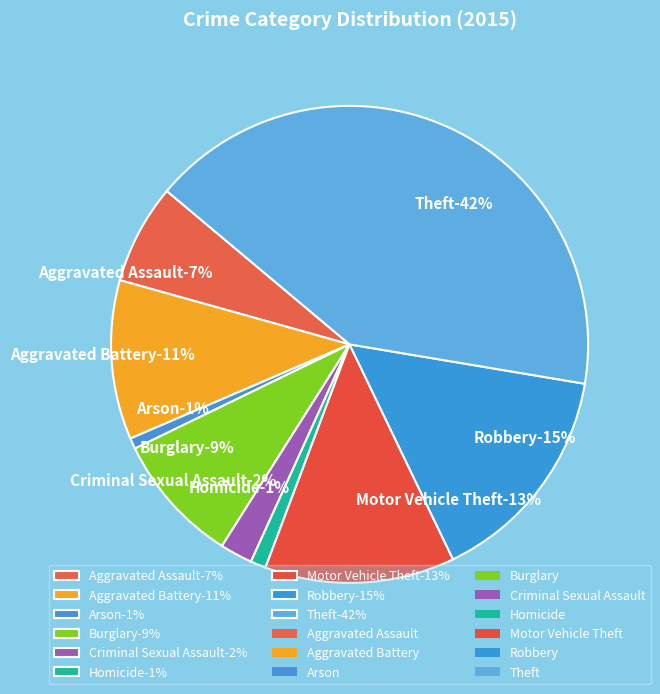

Which slice is the smallest?

Arson